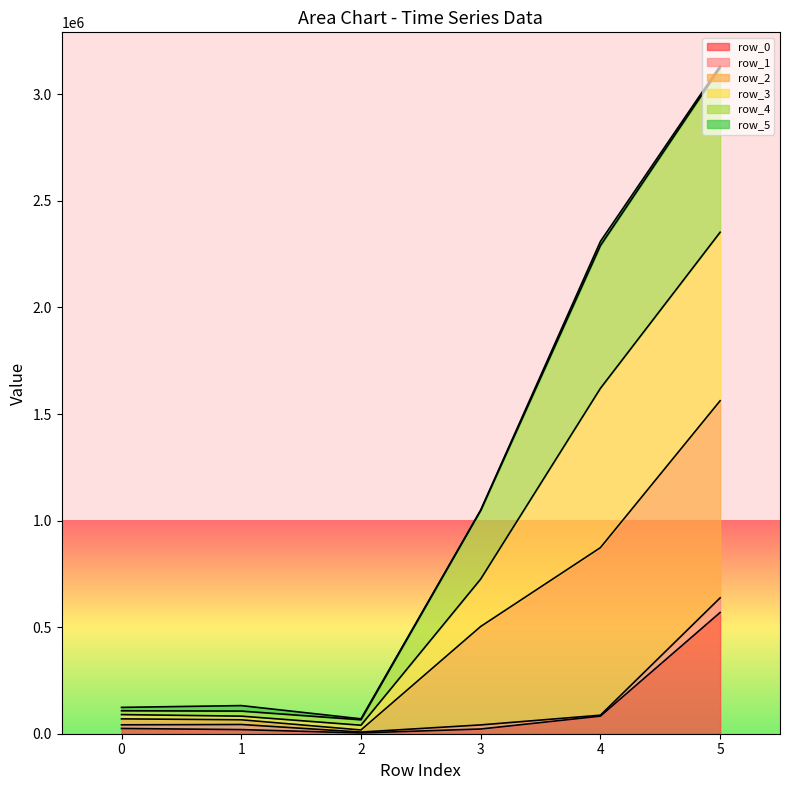

At which category is the sum across all series the highest?

5